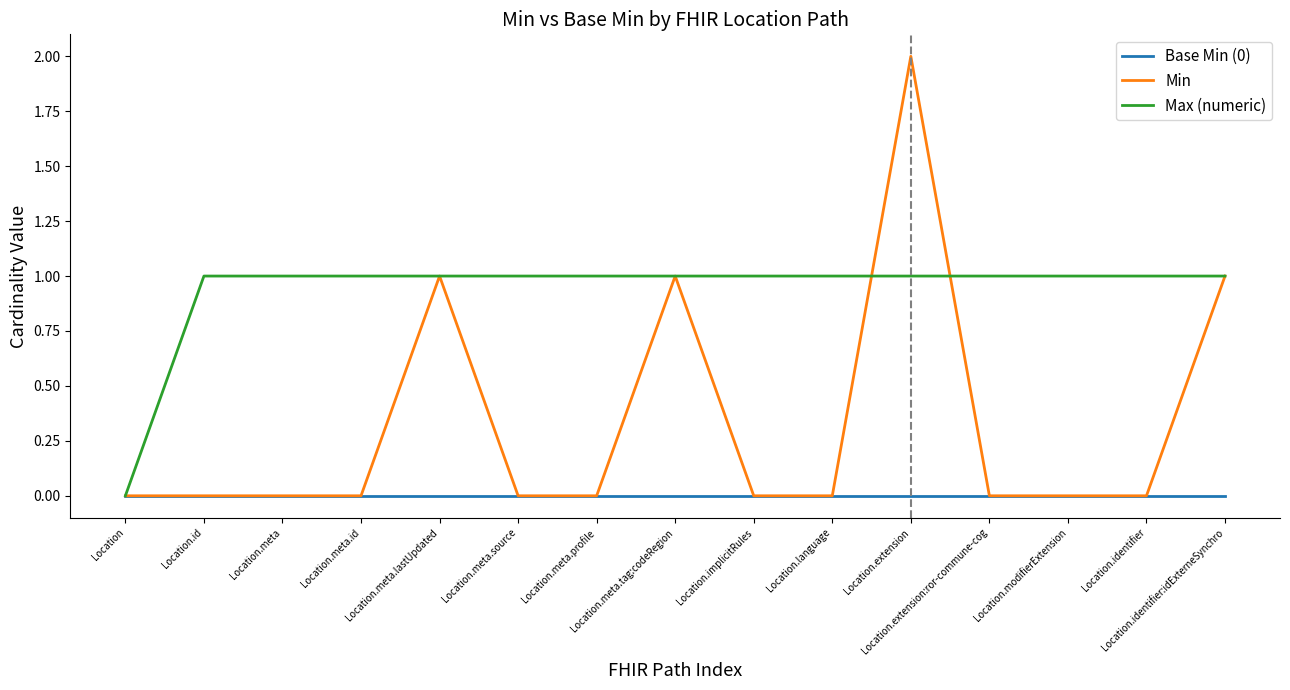

Which series has the largest range (max minus min)?

Min